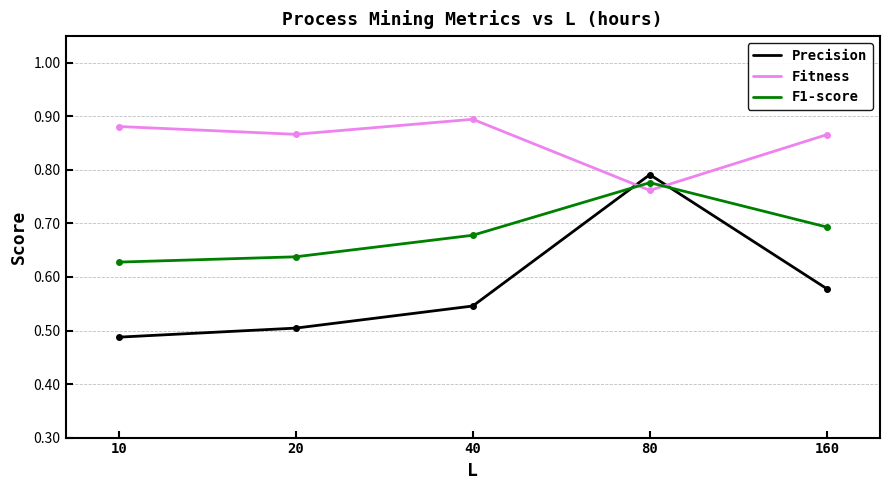

At which category is the sum across all series the highest?

80